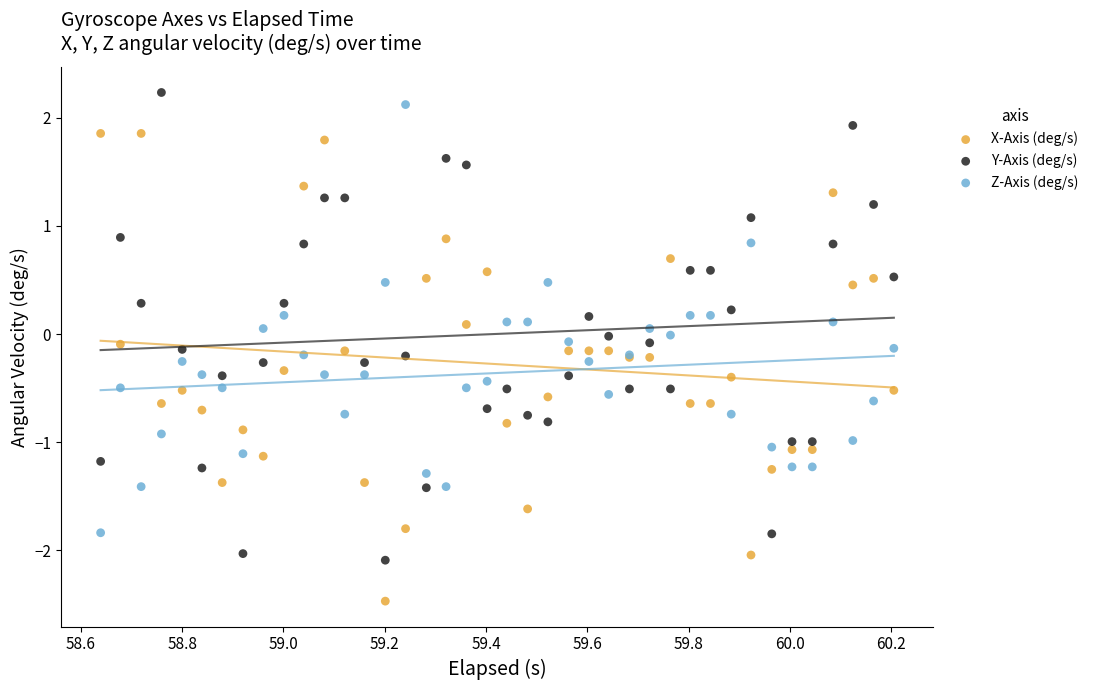

What are all the series names shown in the legend?

X-Axis (deg/s), Y-Axis (deg/s), Z-Axis (deg/s)